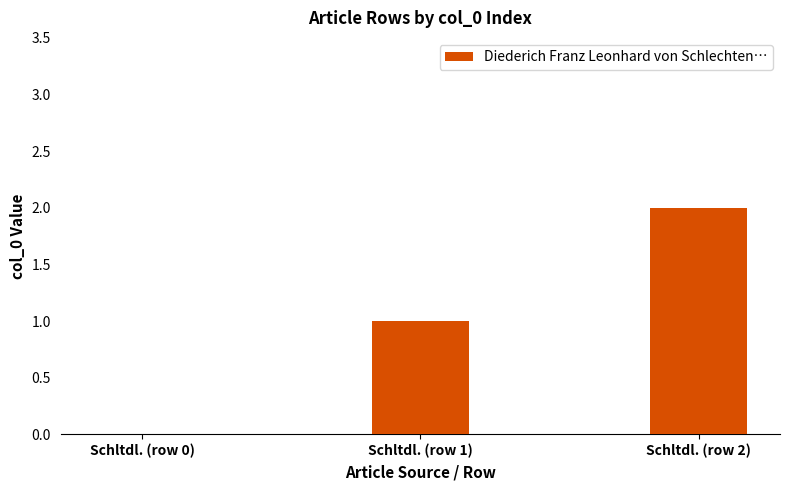

Approximately how many times larger is the value at Schltdl. (row 2) compared to Schltdl. (row 1)?

2.0